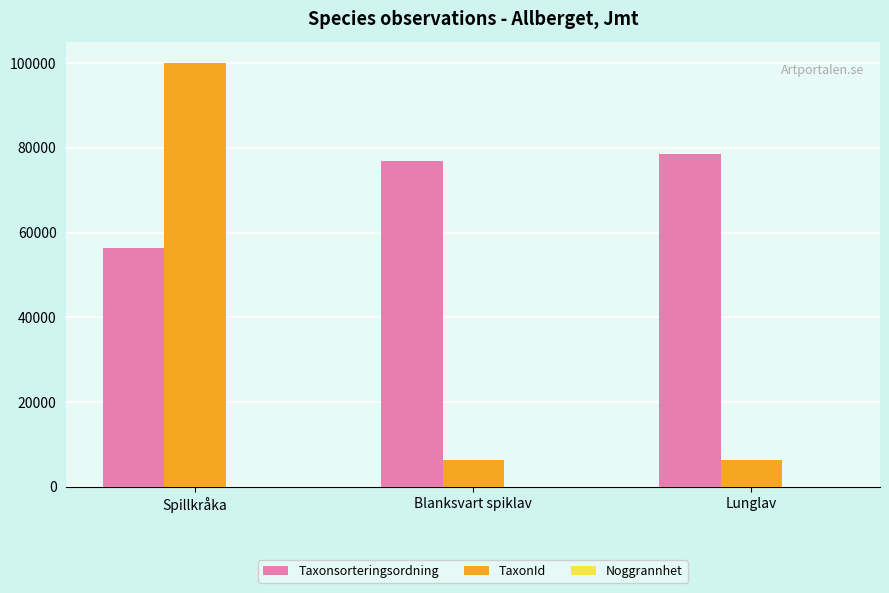

At which label is TaxonId closest to 53243?

Lunglav